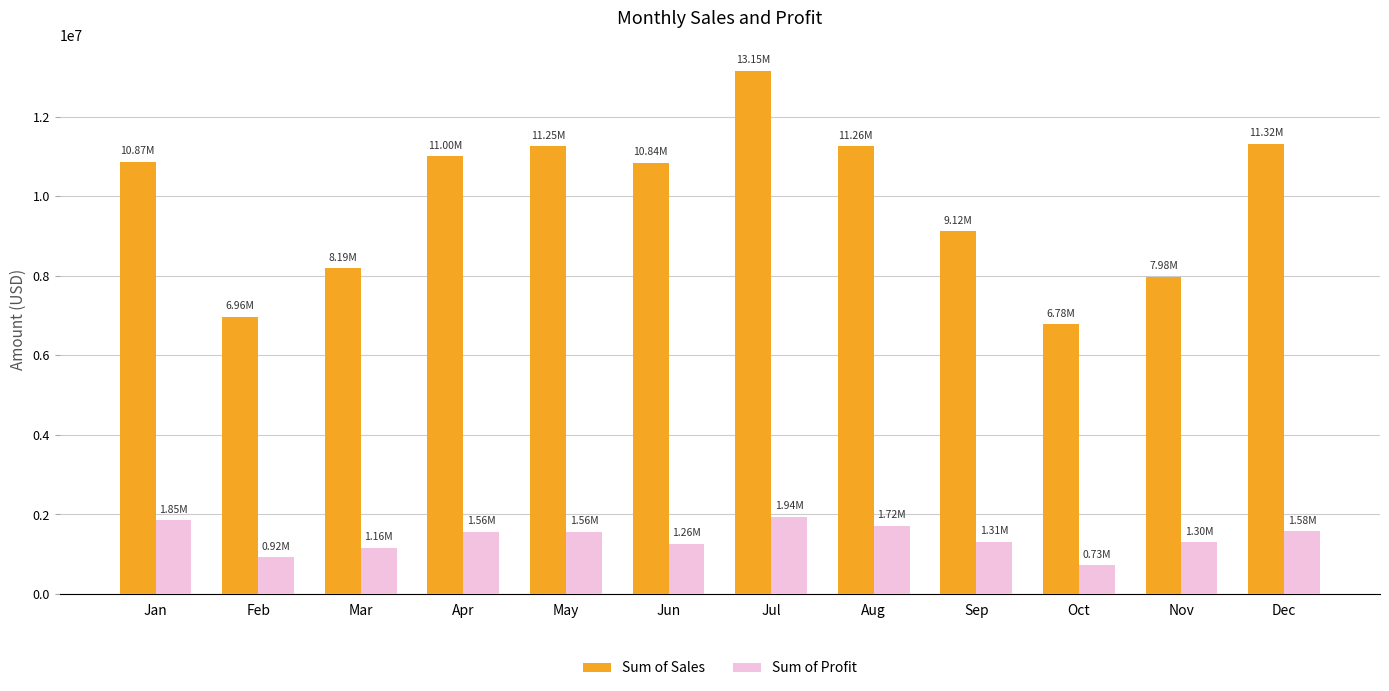

What is the difference between the maximum and second lowest values in the Sum of Sales series?

6187198.7